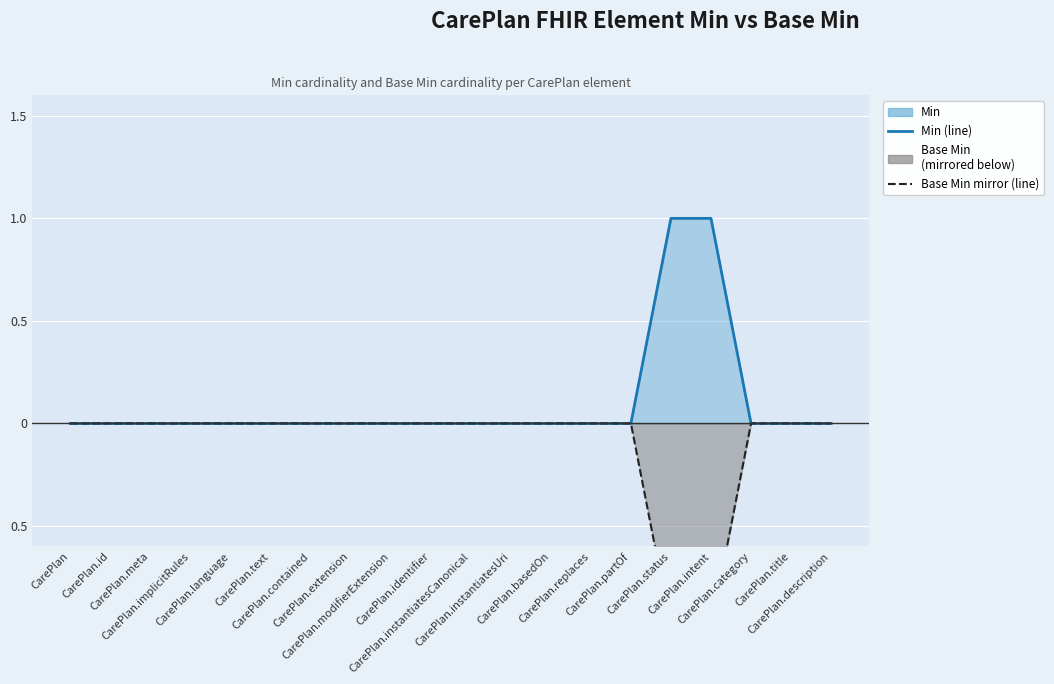

What is the sum of all Min (line) values?

2